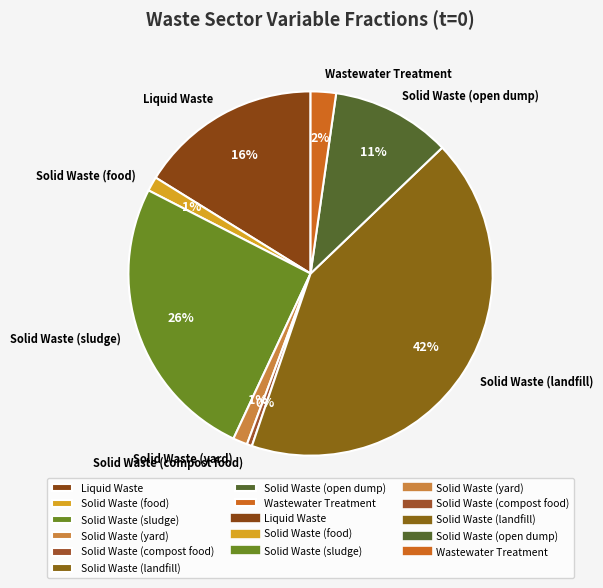

True or false: Solid Waste (open dump) accounts for 11% of the total.

True